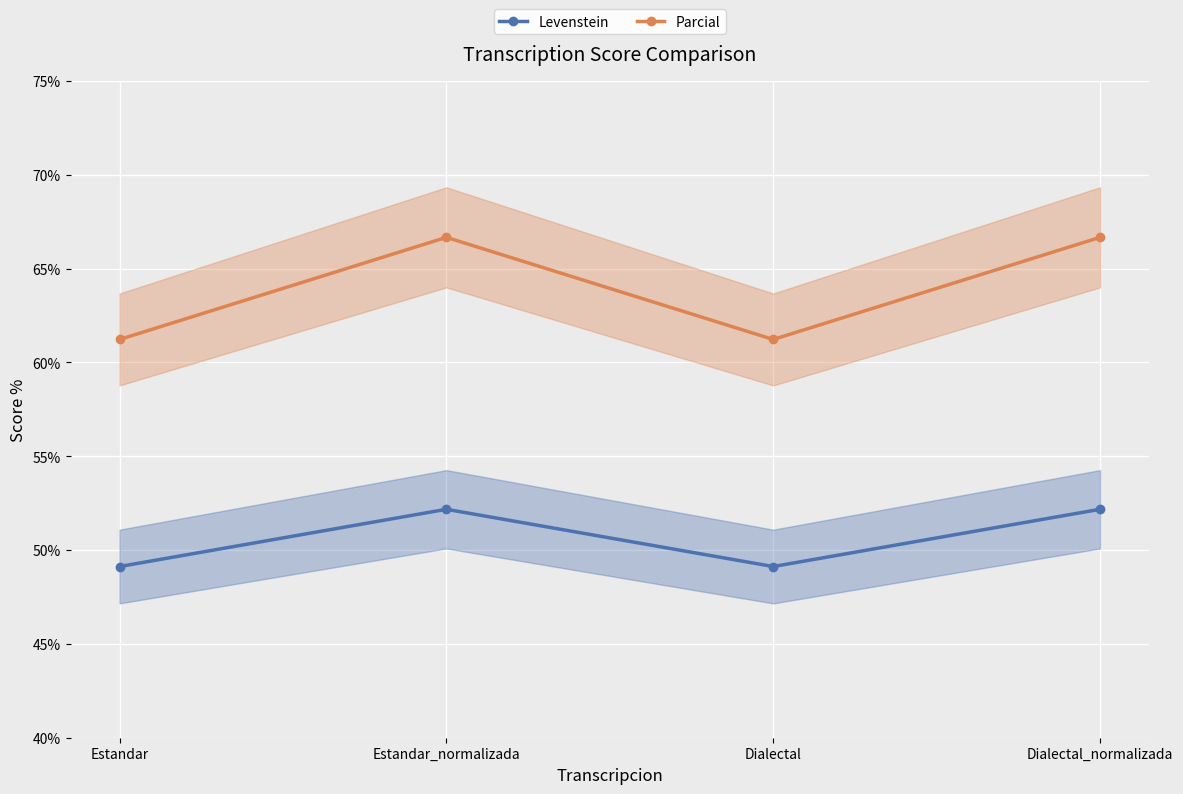

True or false: Levenstein has a value of 52.2 at Estandar_normalizada.

True